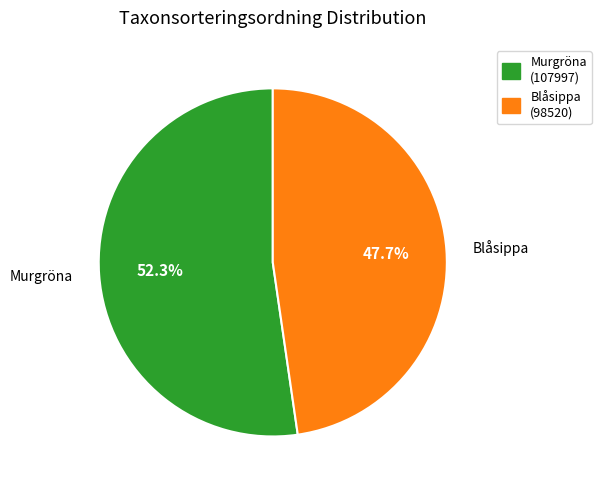

Which category accounts for the majority?

Murgröna